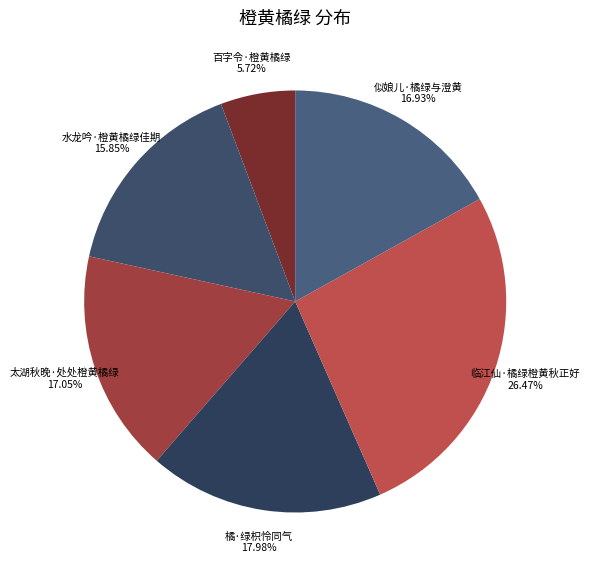

Do 太湖秋晚·处处橙黄橘绿 and 水龙吟·橙黄橘绿佳期 together represent more than half of the pie?

No